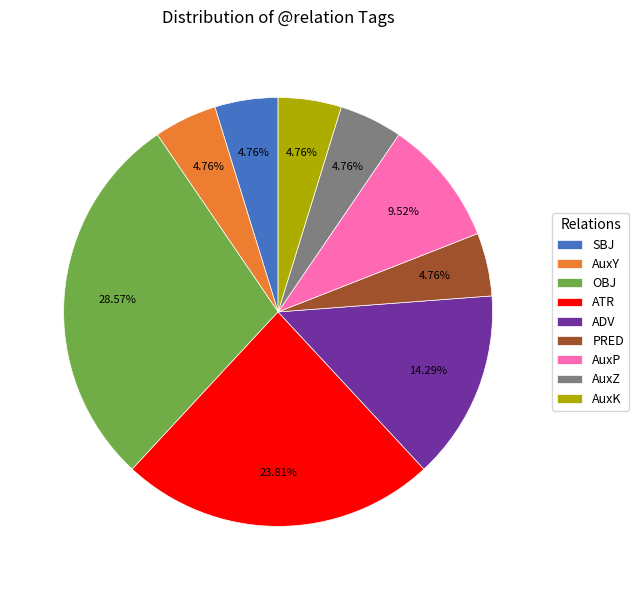

Is there any slice that represents more than half of the pie?

No